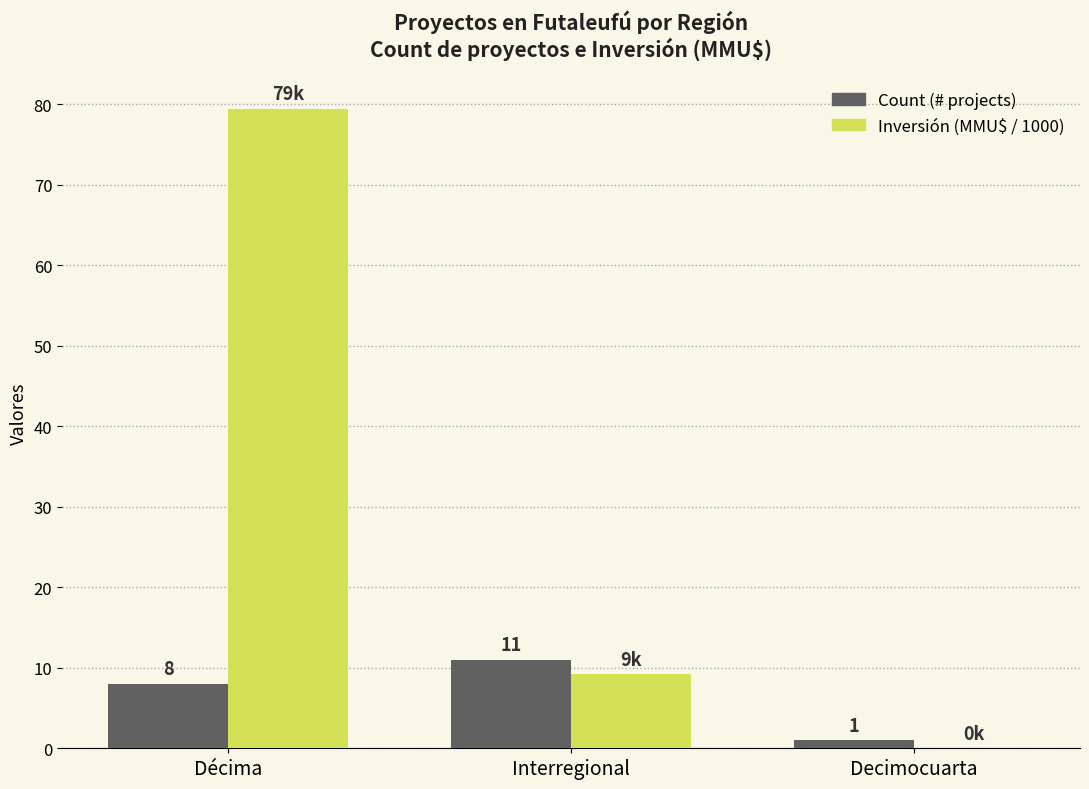

At which category is the sum across all series the highest?

Décima